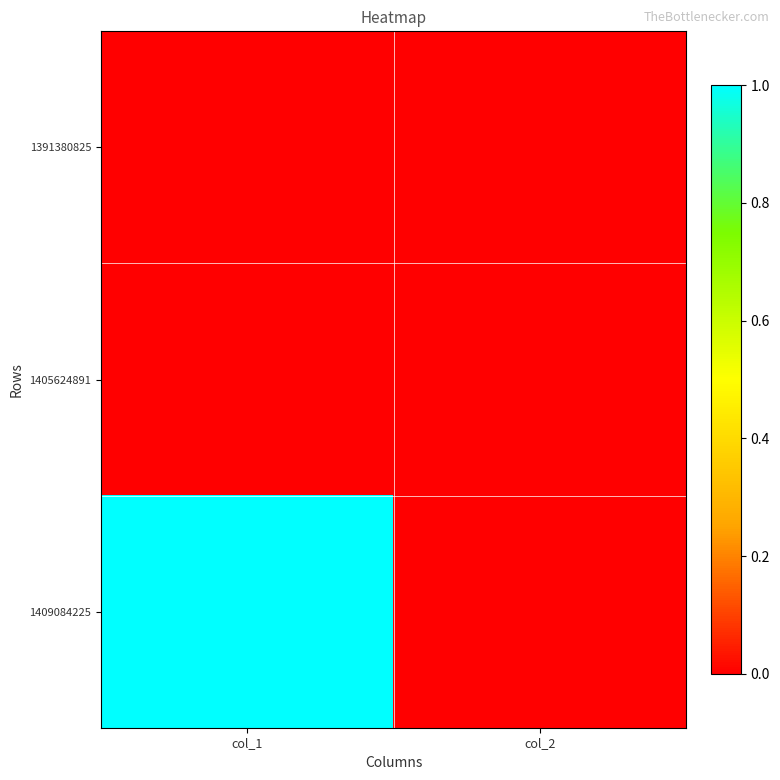

What is the spread (max minus min) of values at col_1?

1